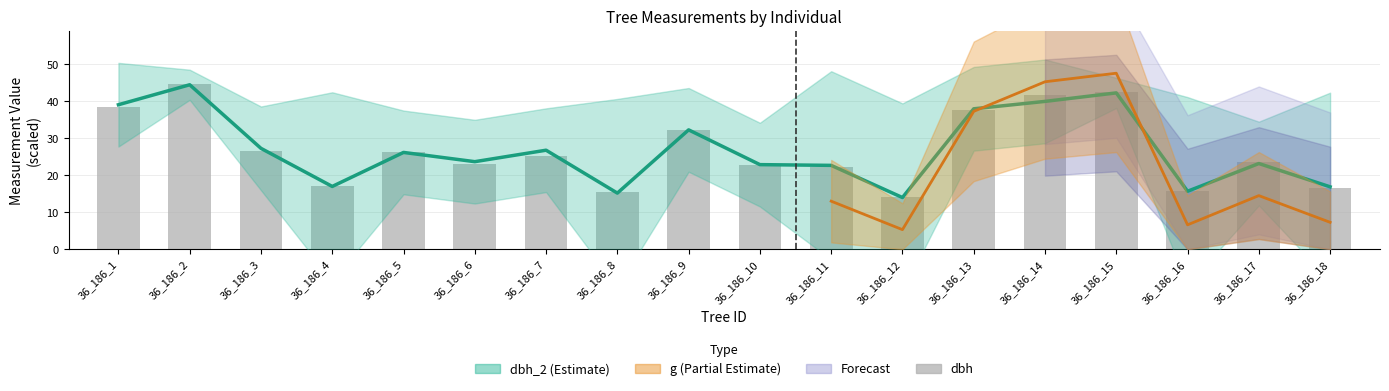

Reading right to left, extract all data points from this chart.

16.7	23.6	15.9	42.6	41.6	37.8	14.2	22.3	22.7	32.1	15.4	25.3	23.0	26.2	17.0	26.6	44.6	38.5